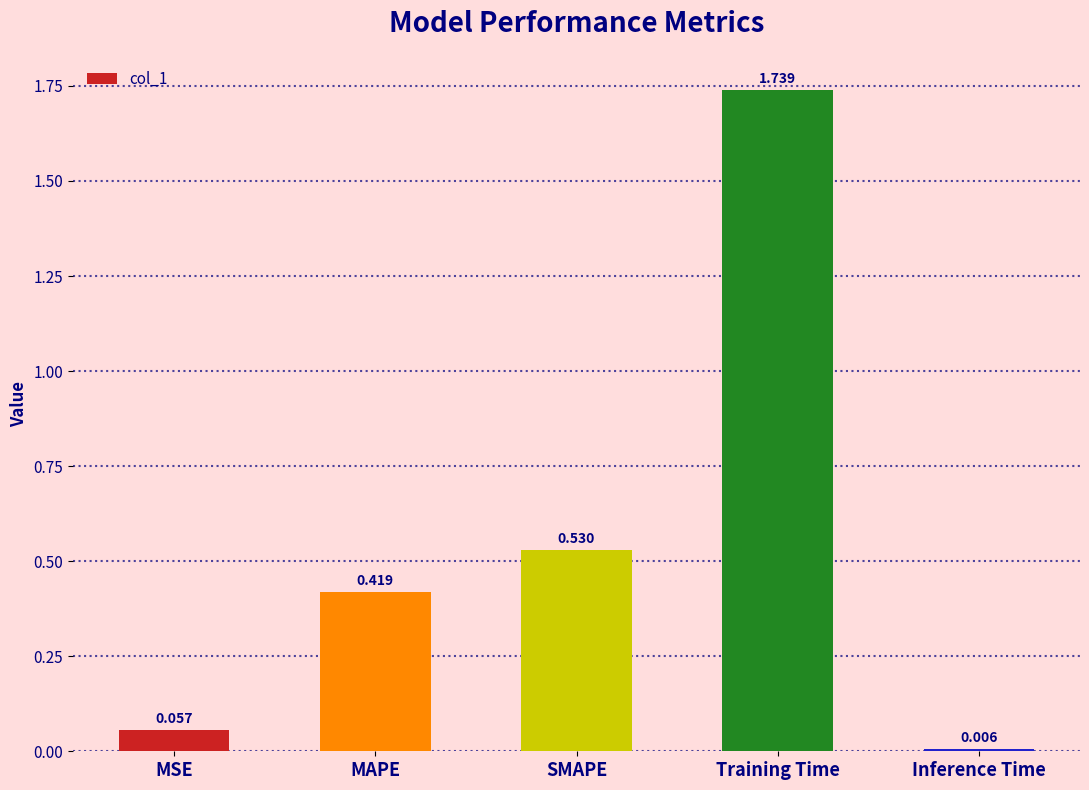

Rank the categories by value from lowest to highest.

Inference Time, MSE, MAPE, SMAPE, Training Time